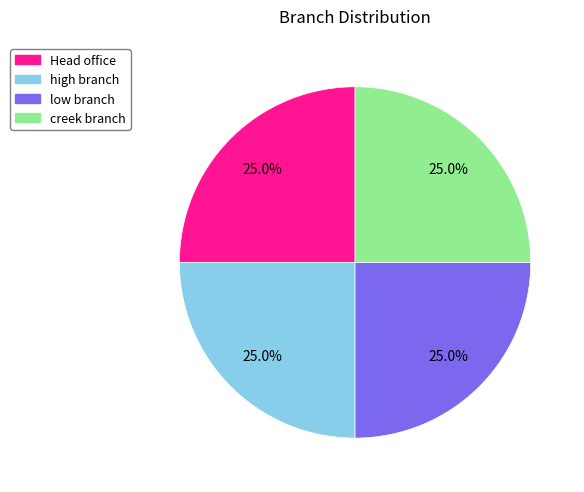

To the nearest percent, what is the difference between the Head office and high branch slice percentages?

0%